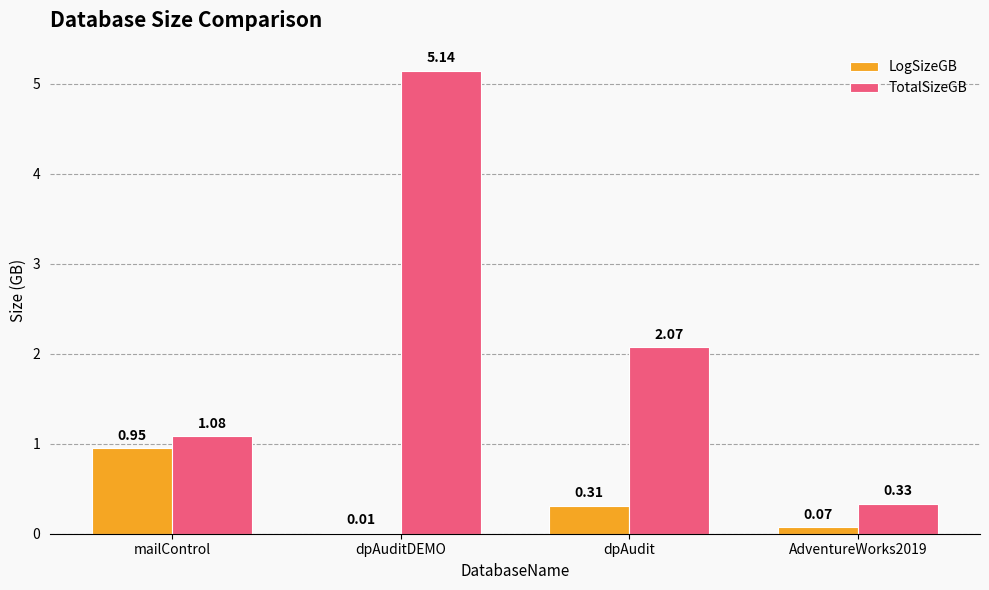

Between dpAudit and AdventureWorks2019, which series saw the biggest shift?

TotalSizeGB